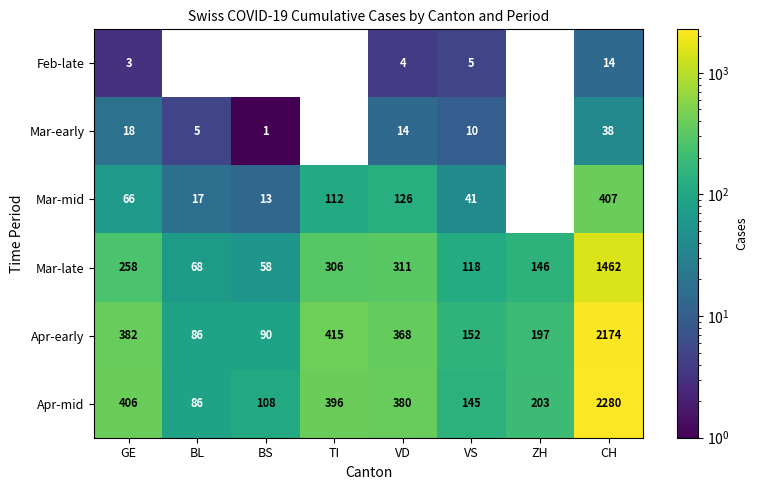

Rank the series by their maximum value, from highest to lowest.

Apr-mid, Apr-early, Mar-late, Mar-mid, Mar-early, Feb-late